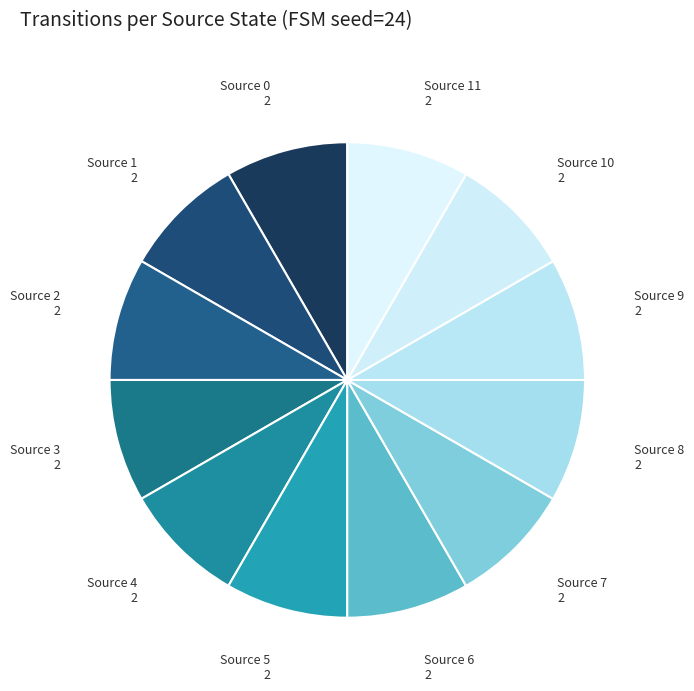

Is the sum of Source 0 and Source 1 greater than half?

No